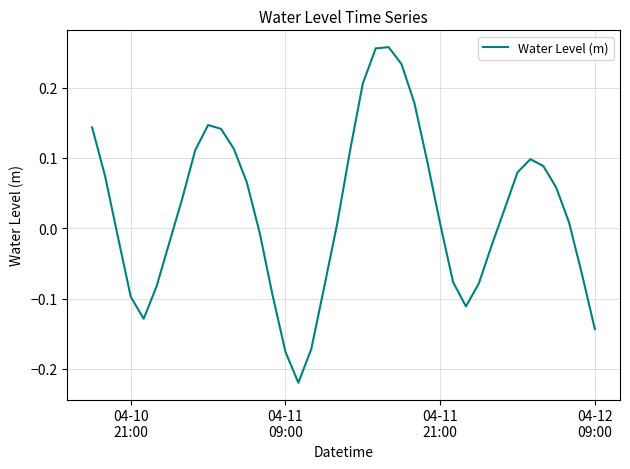

Is this an area chart (filled region under the line)?

No